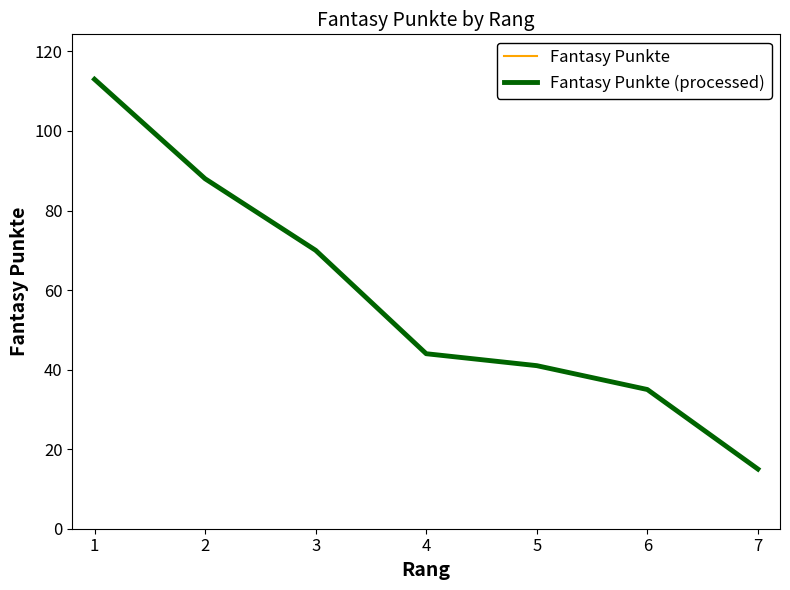

True or false: Fantasy Punkte and Fantasy Punkte (processed) intersect in this chart.

False